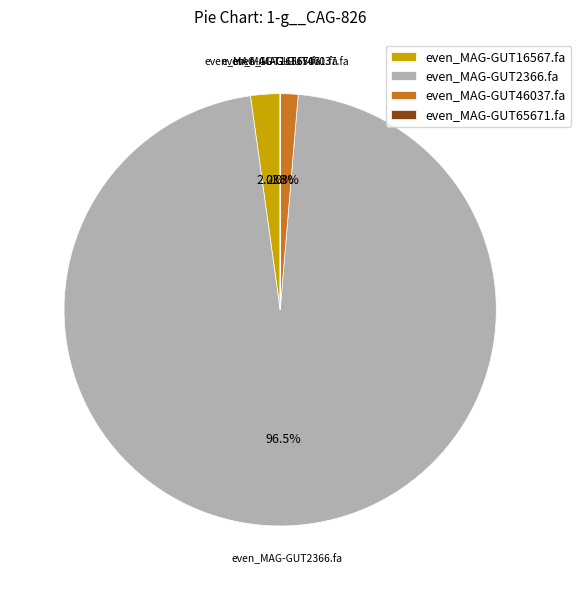

Which slice is the largest?

even_MAG-GUT2366.fa